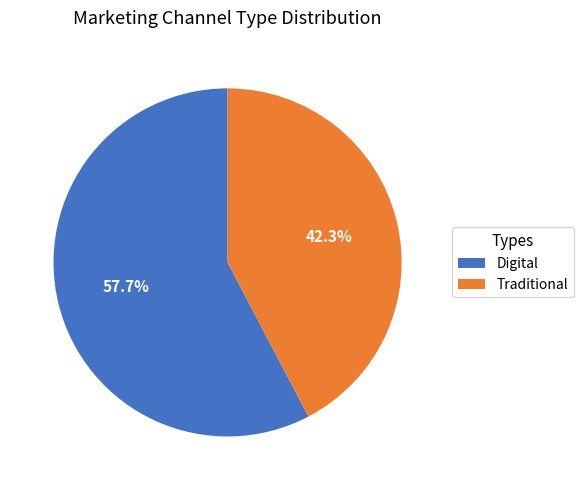

Approximately how many times larger is the value at Digital compared to Traditional?

1.4